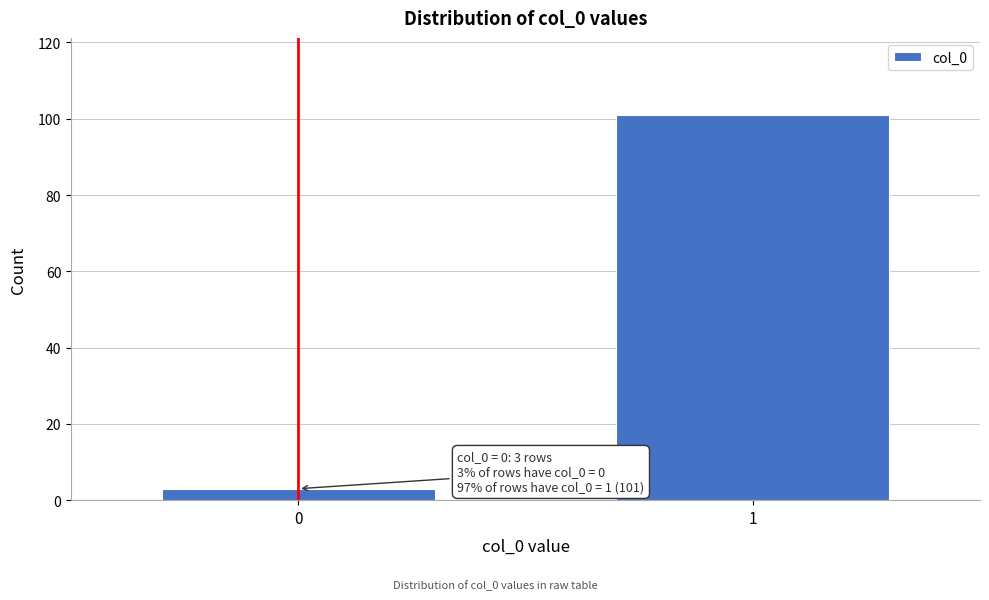

Reading left to right, extract all data points from this chart.

3	101